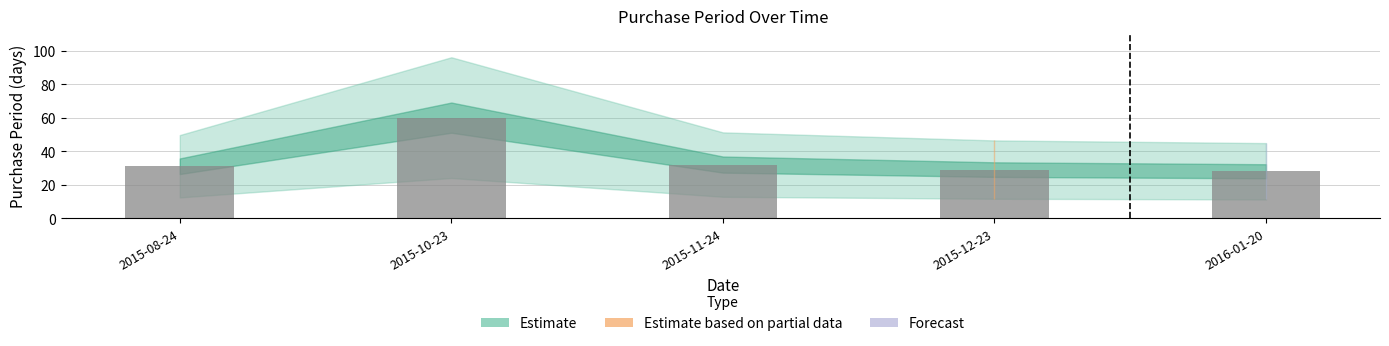

Are the bars grouped side by side (vs. stacked)?

No